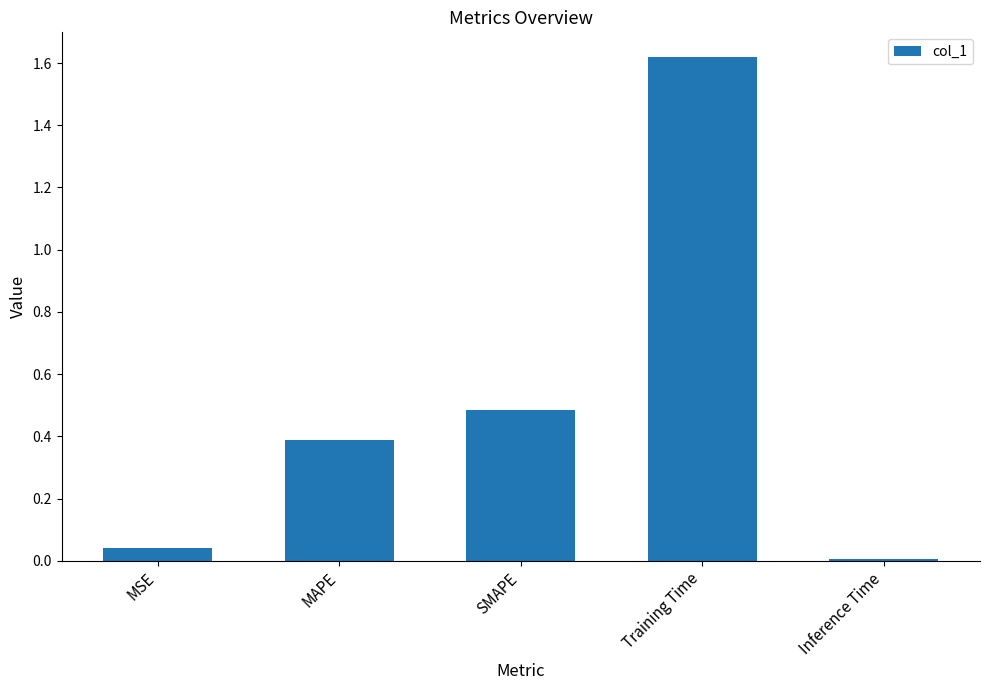

Rank the categories by value from highest to lowest.

Training Time, SMAPE, MAPE, MSE, Inference Time